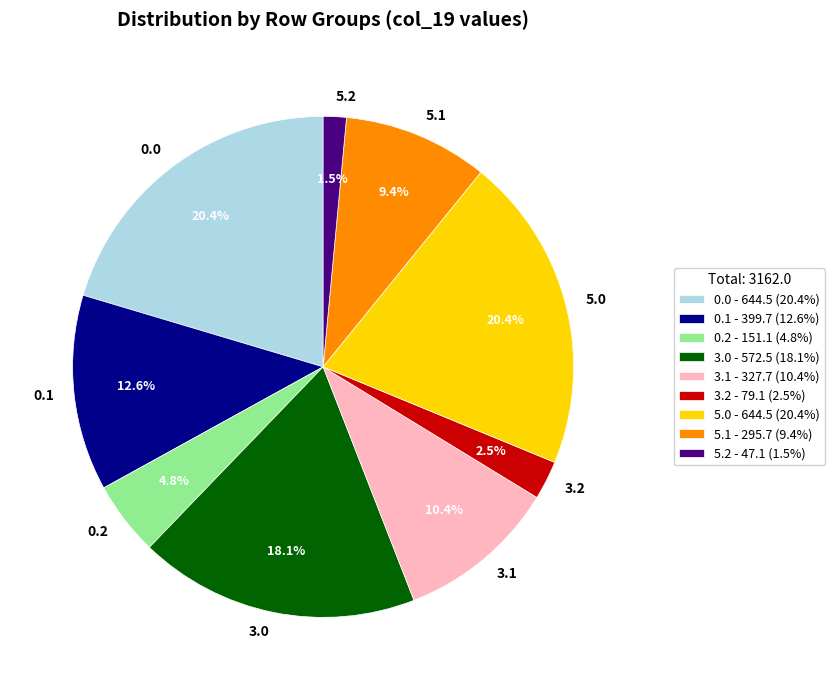

Is there a majority slice in this chart?

No